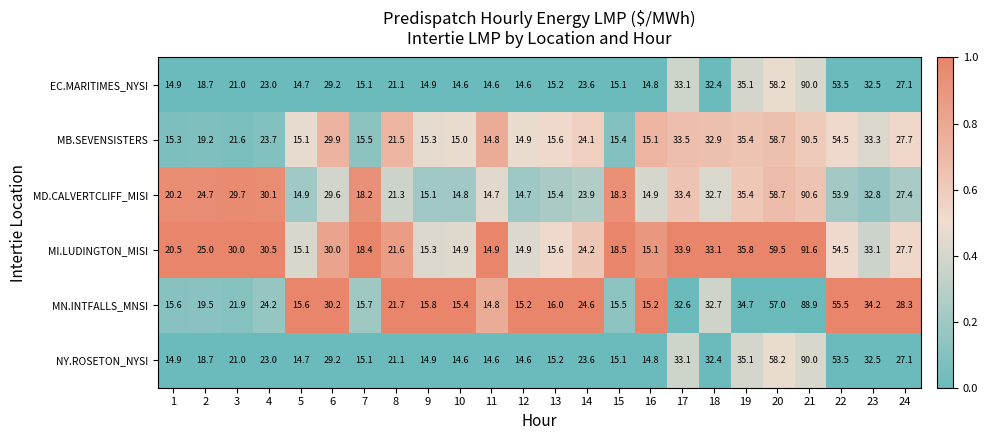

The value of MB.SEVENSISTERS at 17 is 55.1. True or false?

False